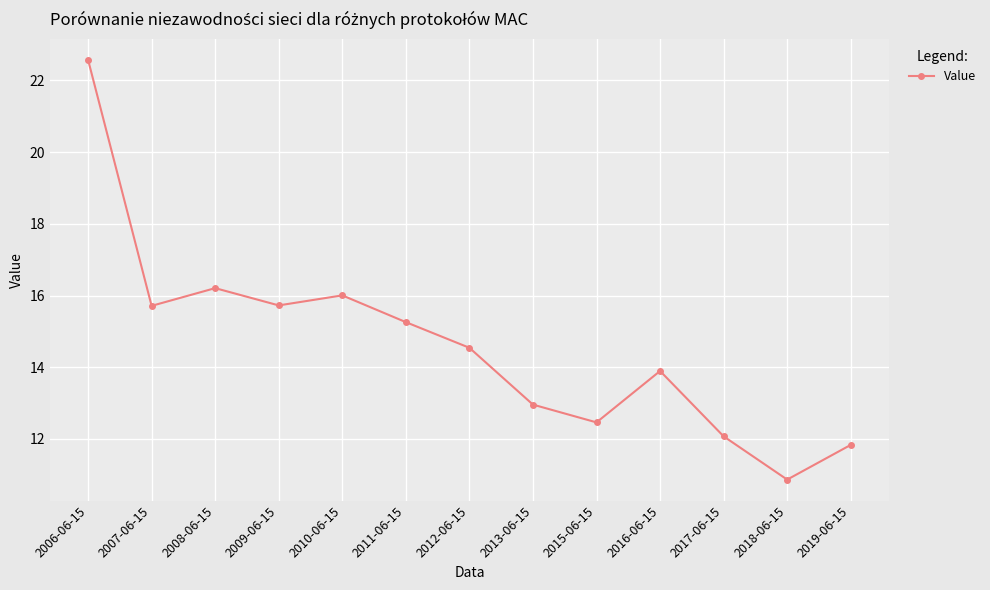

Is it true that the value at 2012-06-15 is 9.1?

False